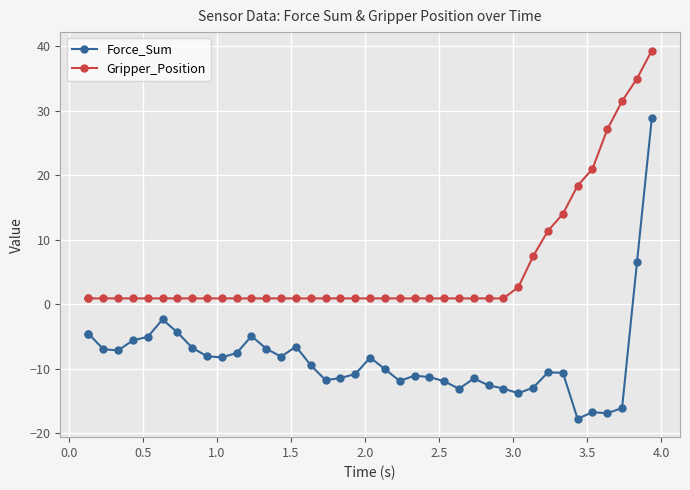

Which series has the largest total across all categories?

Gripper_Position